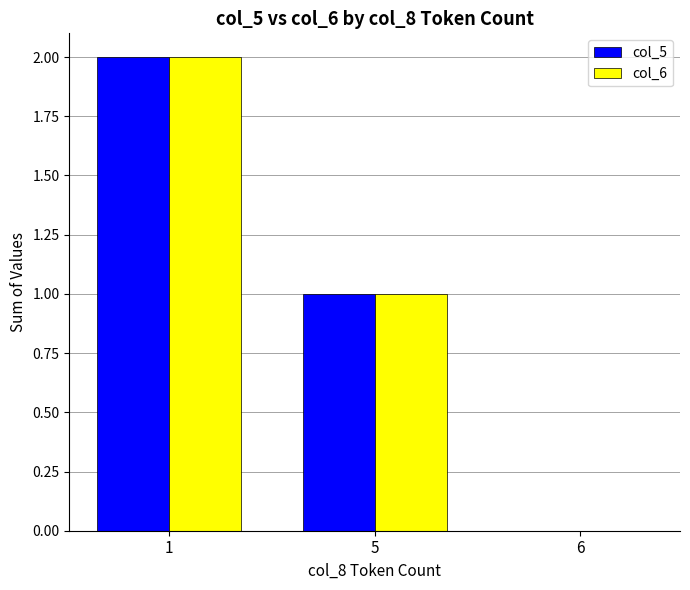

What is the average value of the col_5 series?

1